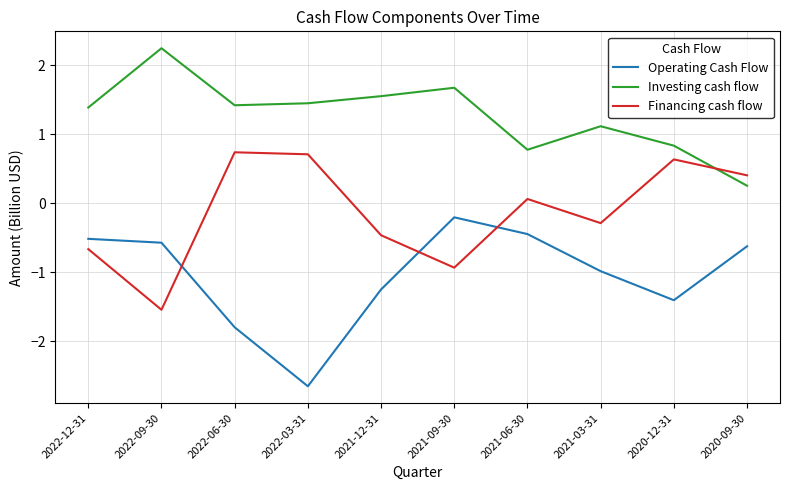

What position from the right is 2022-12-31?

10